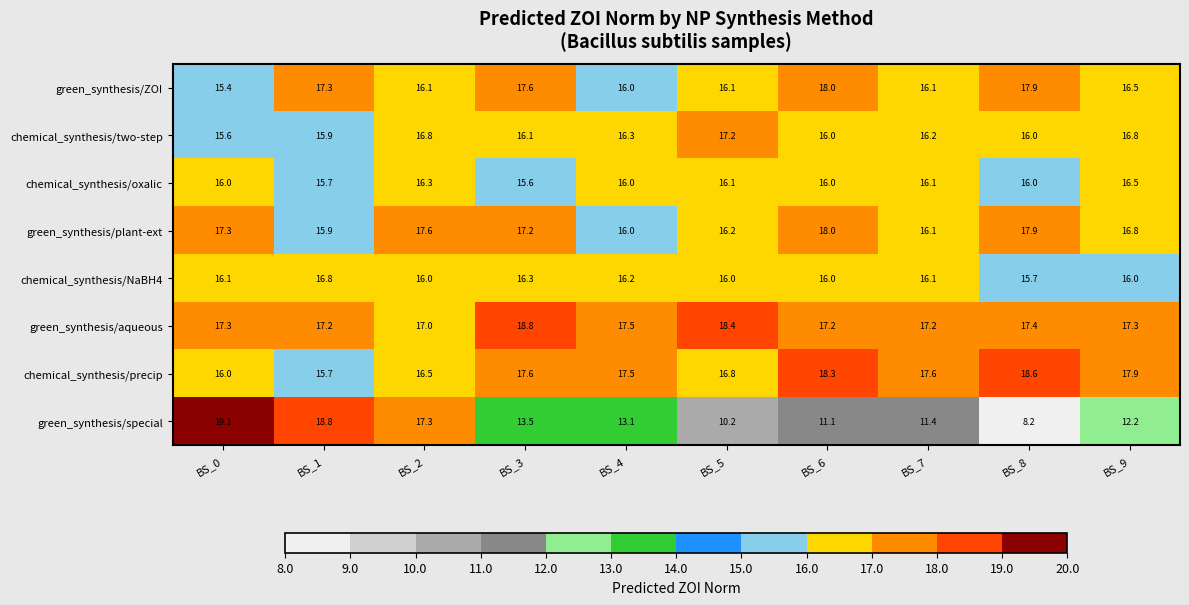

What is the minimum value shown in the chart?

8.2